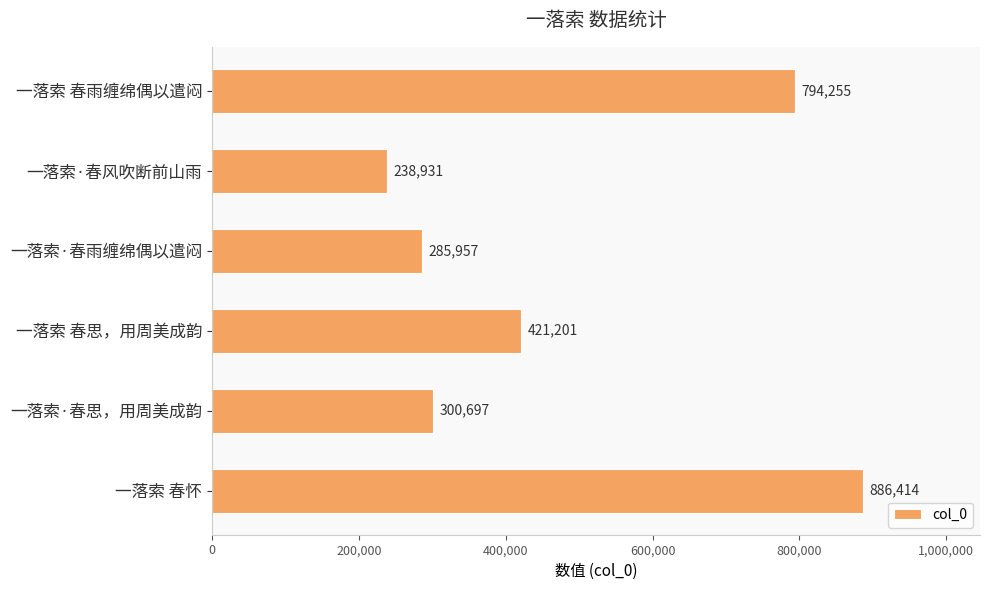

What is the ratio of the value at 一落索 春怀 to the value at 一落索 春思，用周美成韵?

2.1